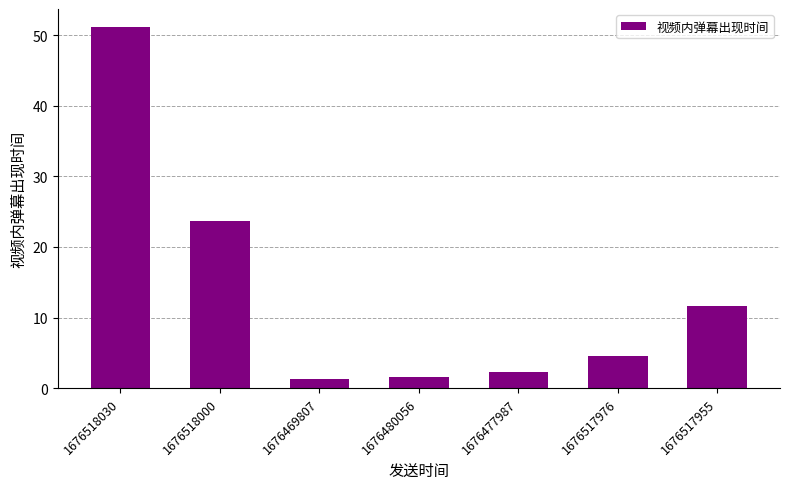

How many values exceed 4?

4